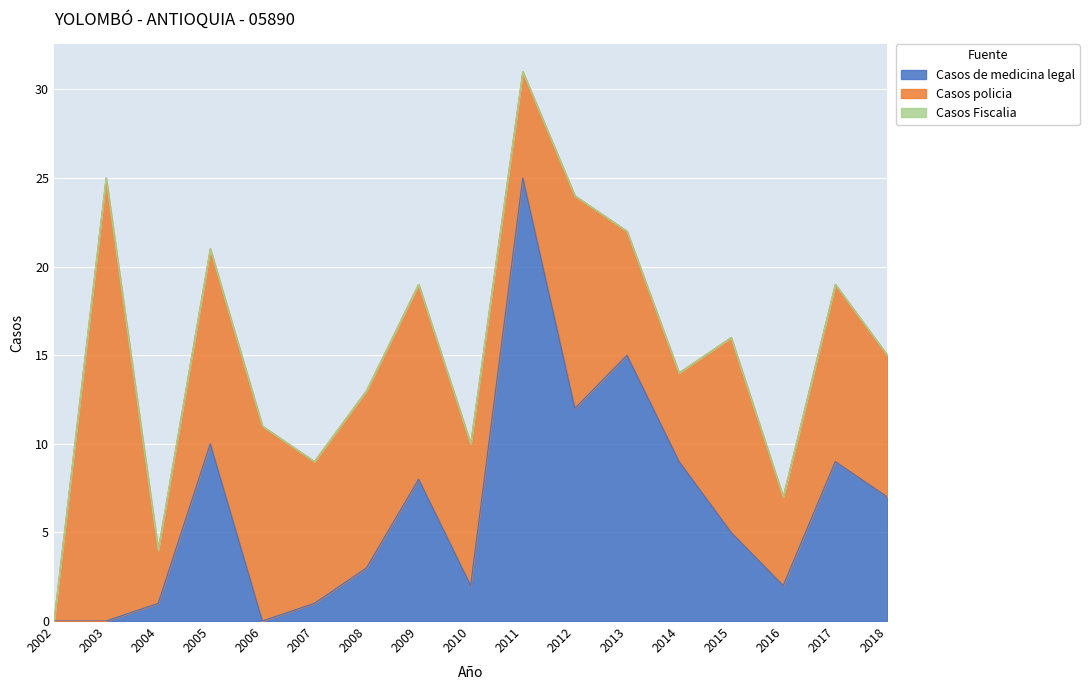

Reading left to right, extract all data points from this chart.

Casos de medicina legal: 2002=0	2003=0	2004=1	2005=10	2006=0	2007=1	2008=3	2009=8	2010=2	2011=25	2012=12	2013=15	2014=9	2015=5	2016=2	2017=9	2018=7
Casos policia: 2002=0	2003=25	2004=3	2005=11	2006=11	2007=8	2008=10	2009=11	2010=8	2011=6	2012=12	2013=7	2014=5	2015=11	2016=5	2017=10	2018=8
Casos Fiscalia: 2002=0	2003=0	2004=0	2005=0	2006=0	2007=0	2008=0	2009=0	2010=0	2011=0	2012=0	2013=0	2014=0	2015=0	2016=0	2017=0	2018=0